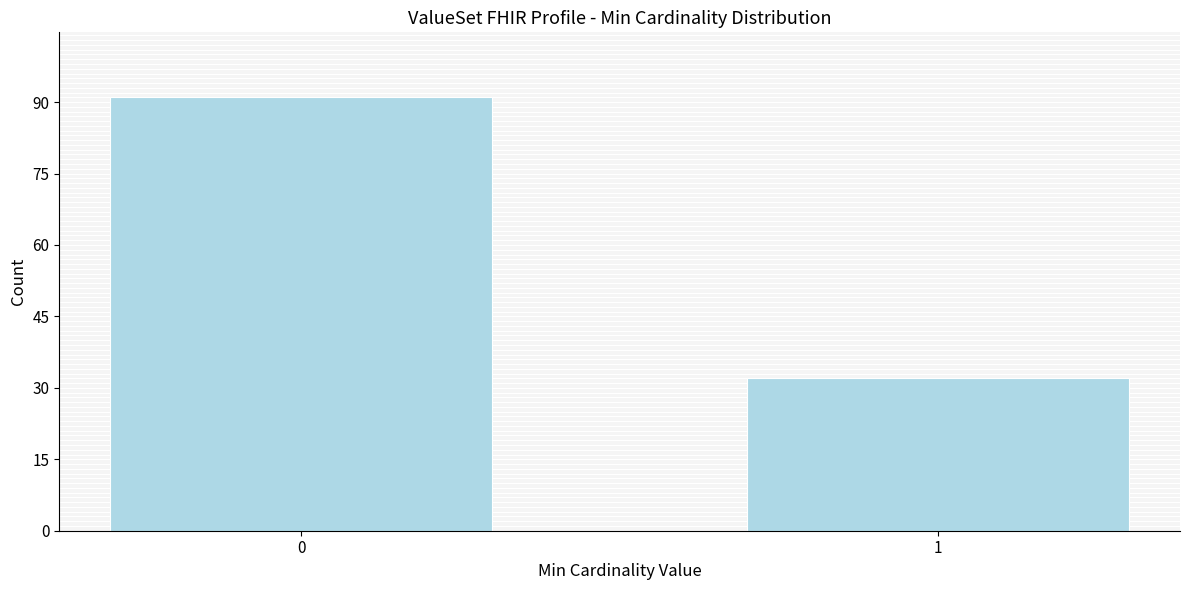

Reading right to left, transcribe all the data shown in this chart.

1=32	0=91